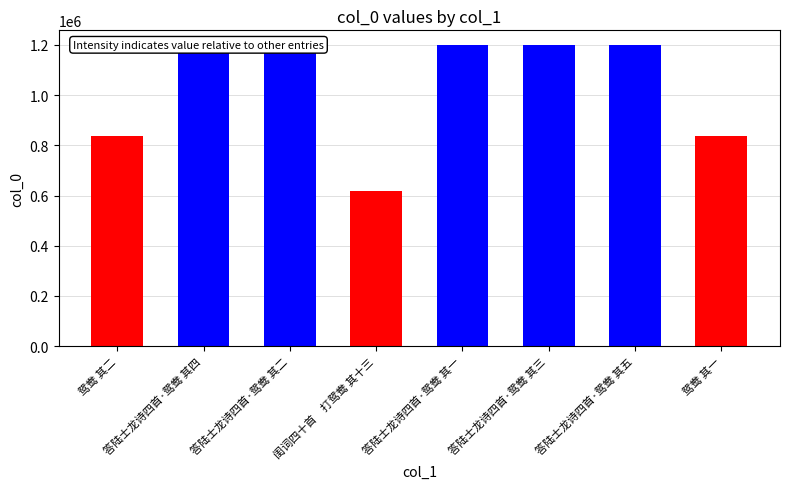

The chart shows a value of 1993293 at 答陆士龙诗四首·鸳鸯 其五. True or false?

False